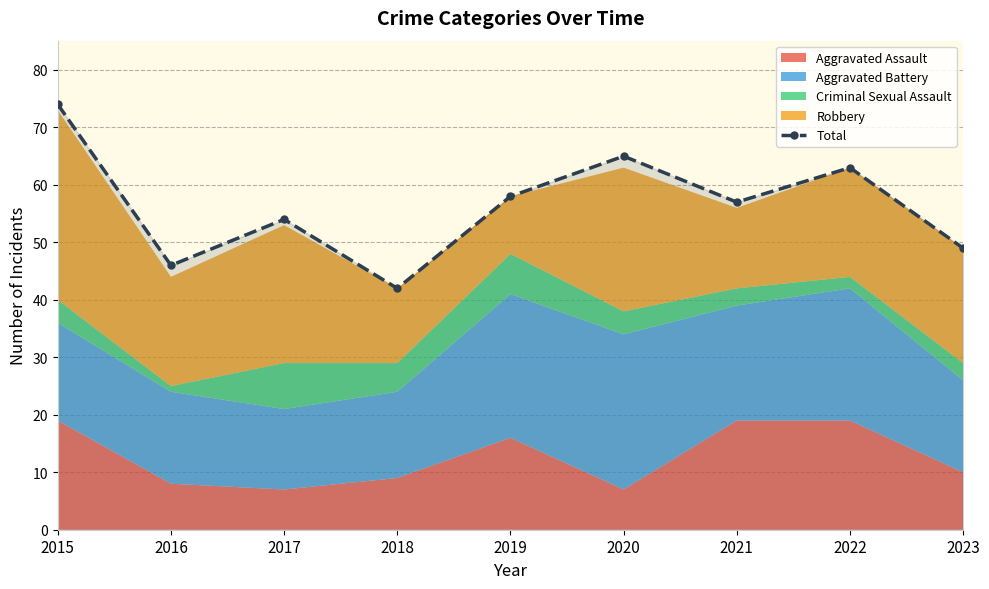

What is the difference between the maximum and minimum values?

32